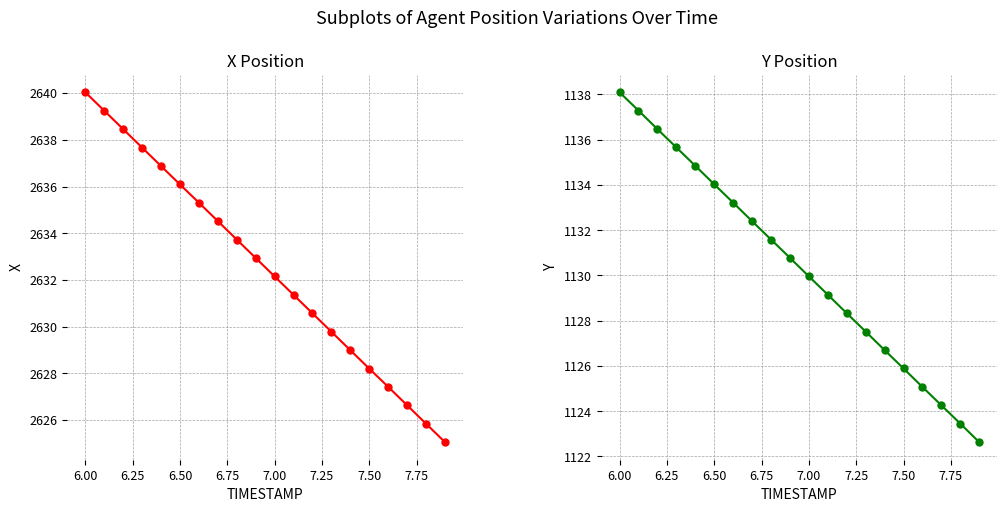

True or false: X and Y intersect in this chart.

False